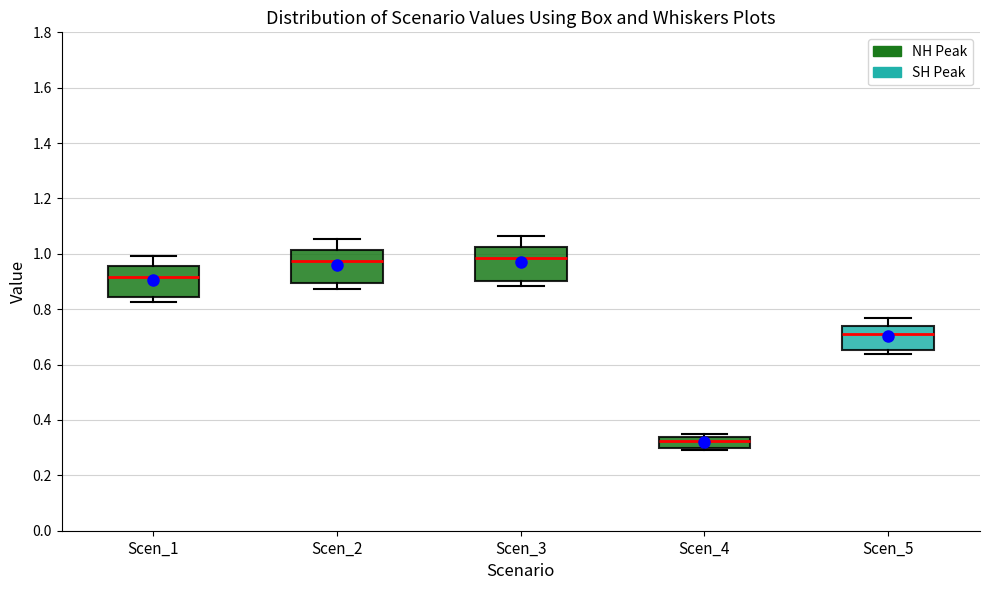

Reading left to right, transcribe this box plot: for each box, give where its median line is, the range the box spans, and where its two whiskers end, as read against the y-axis. The values are not printed on the chart, so give them approximately, as read against the axis.

Scen_1: median 0.92, box 0.84 to 0.96, whiskers 0.82 to 1.00
Scen_2: median 0.98, box 0.90 to 1.02, whiskers 0.88 to 1.06
Scen_3: median 0.98, box 0.90 to 1.02, whiskers 0.88 to 1.06
Scen_4: median 0.32, box 0.30 to 0.34, whiskers 0.30 (just below the box's lower edge) to 0.36
Scen_5: median 0.72, box 0.66 to 0.74, whiskers 0.64 to 0.76